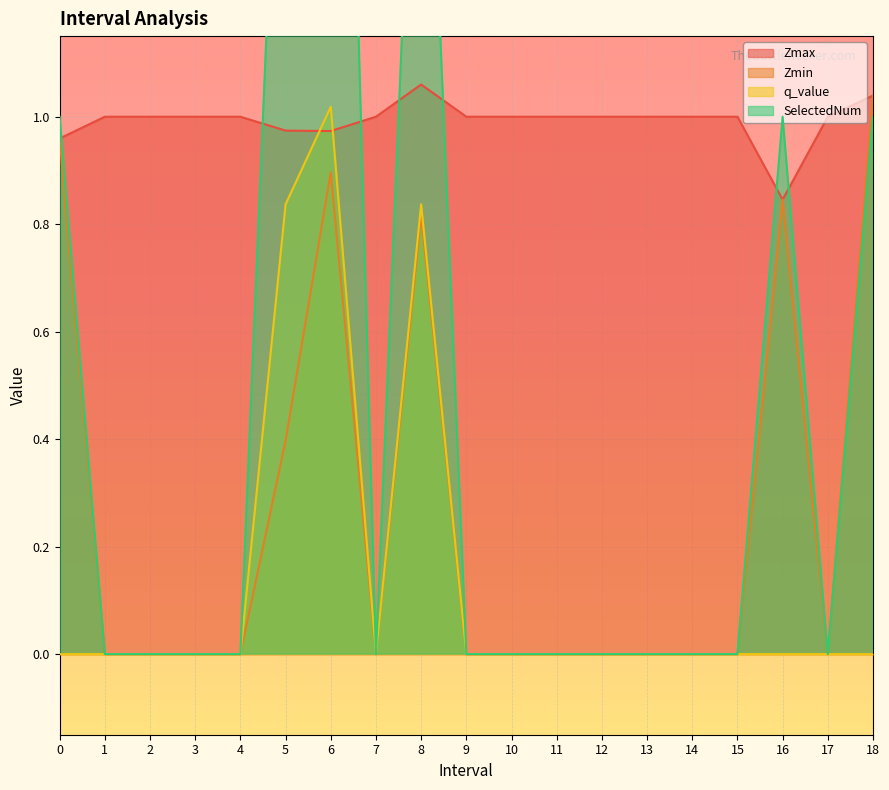

True or false: q_value has more than 2 points higher than both neighbors.

False